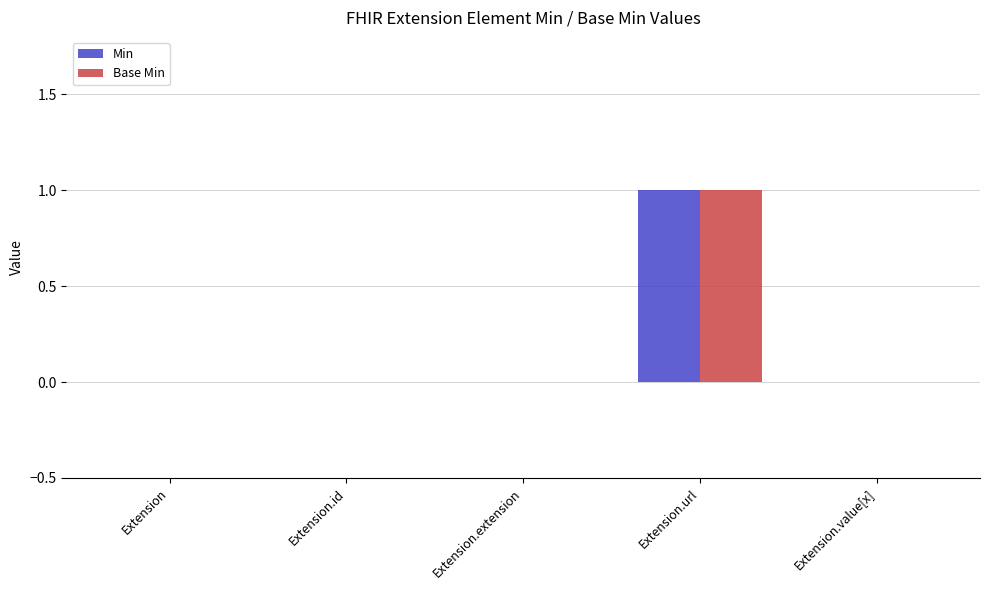

What are all the series names shown in the legend?

Min, Base Min